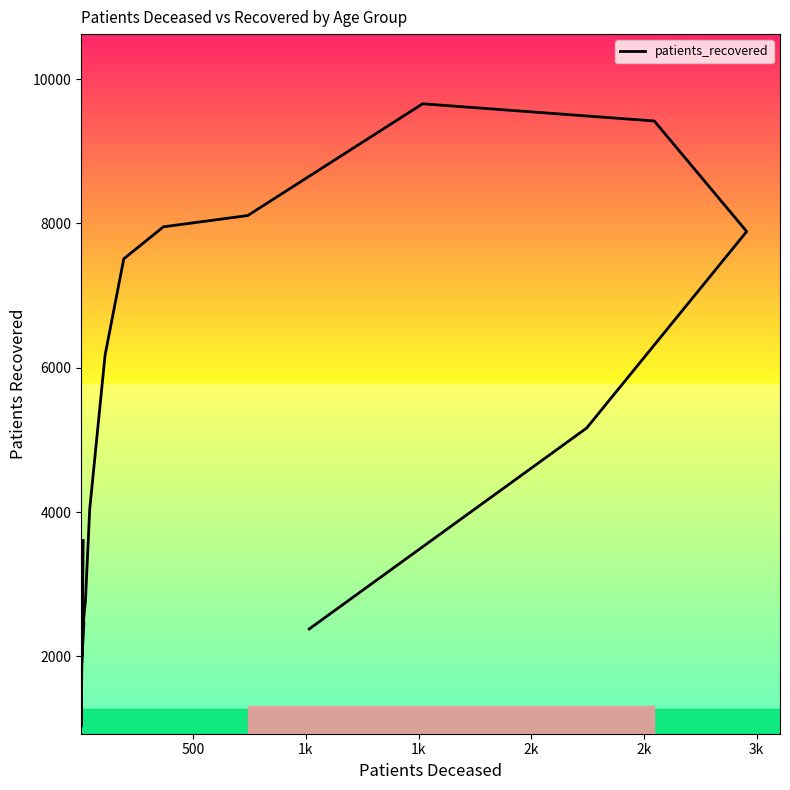

Which has a higher value, 500 or 3k?

3k